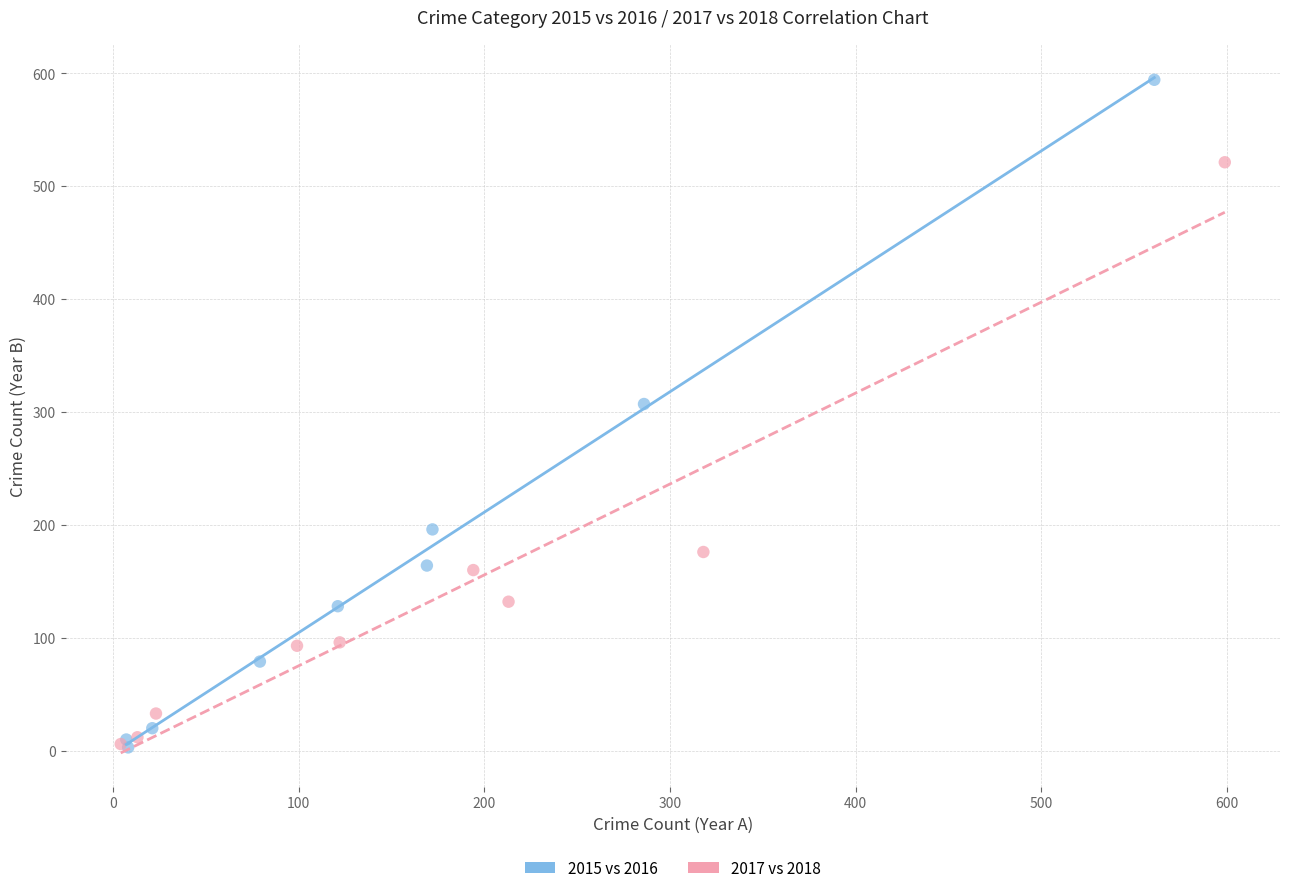

What are all the series names shown in the legend?

2015 vs 2016, 2017 vs 2018